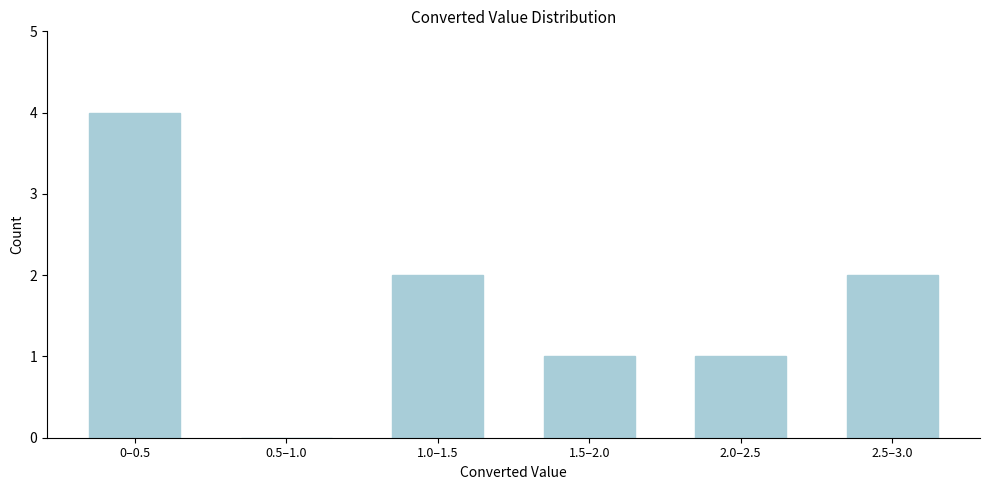

Reading left to right, list all the values displayed in this chart.

0–0.5=4	0.5–1.0=0	1.0–1.5=2	1.5–2.0=1	2.0–2.5=1	2.5–3.0=2